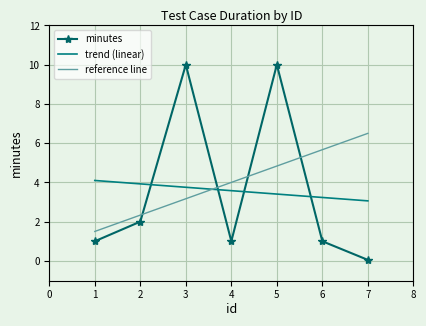

At which category does the chart reach its minimum across all series?

7